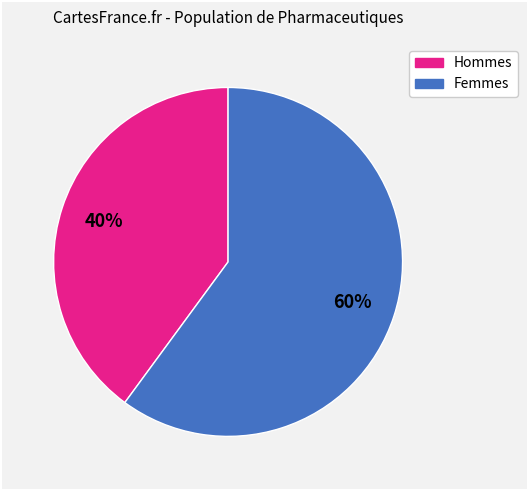

To the nearest percent, what is the average slice percentage?

50%